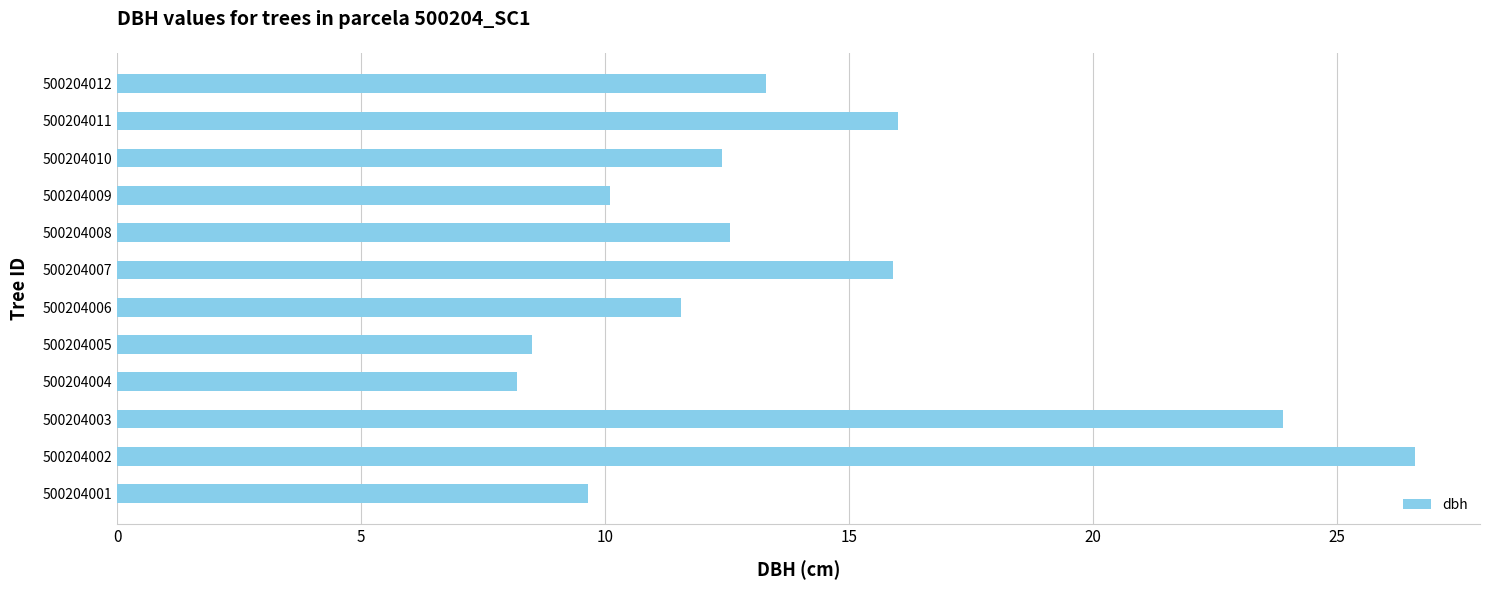

What is the maximum value shown in the chart?

26.6